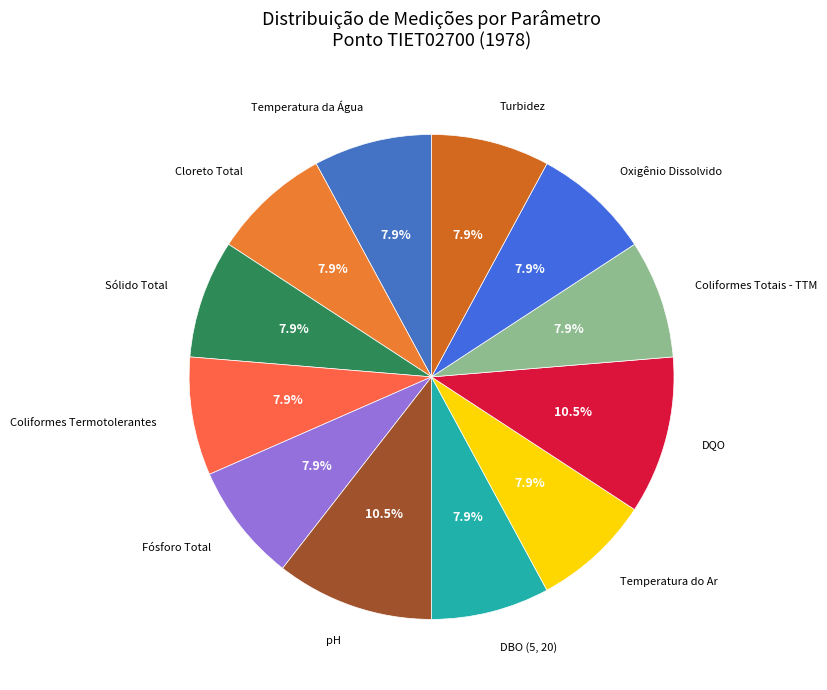

Approximately how many times larger is the value at Coliformes Termotolerantes compared to DQO?

0.8